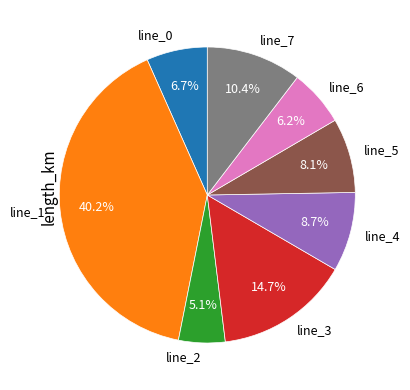

Is it true that line_5 is 1% of the pie?

False